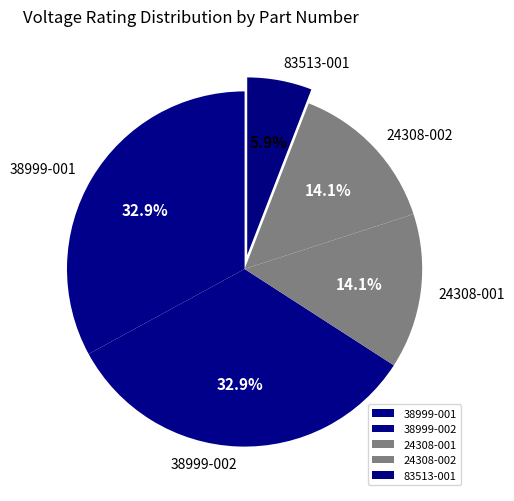

Does any single category account for the majority?

No